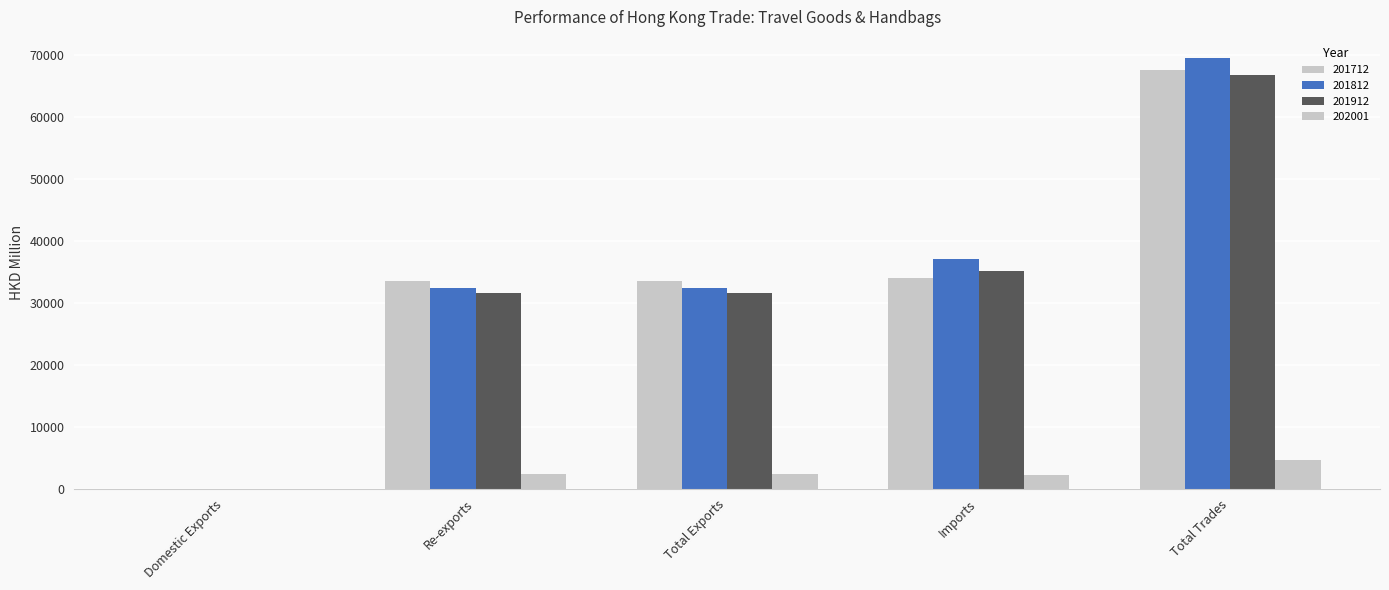

The 201712 series shows 3.4 at Domestic Exports. True or false?

False